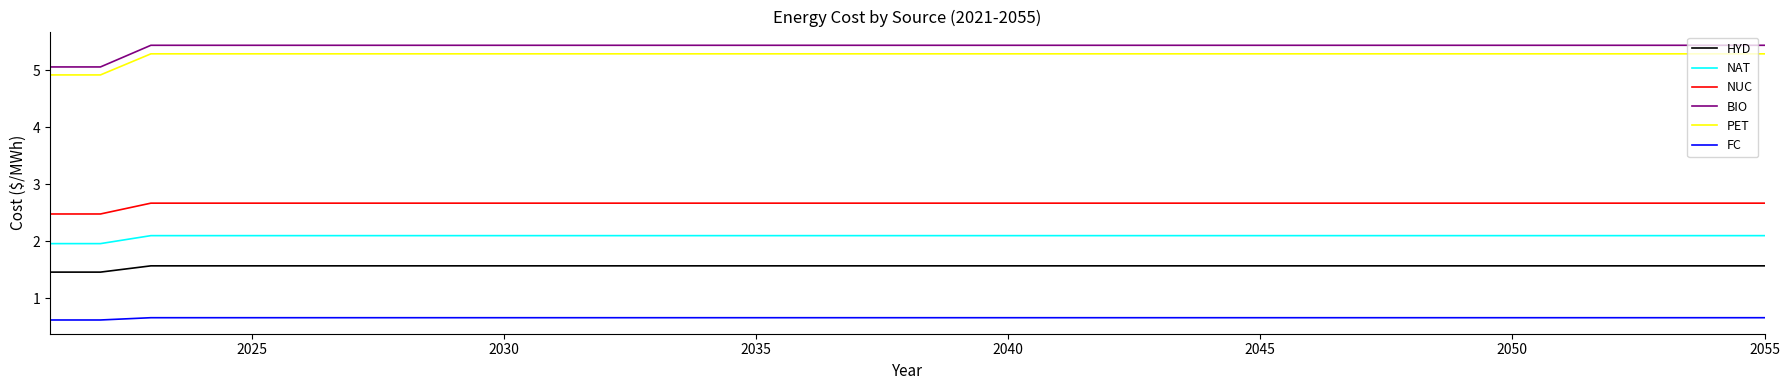

What is the minimum value shown in the chart?

0.6